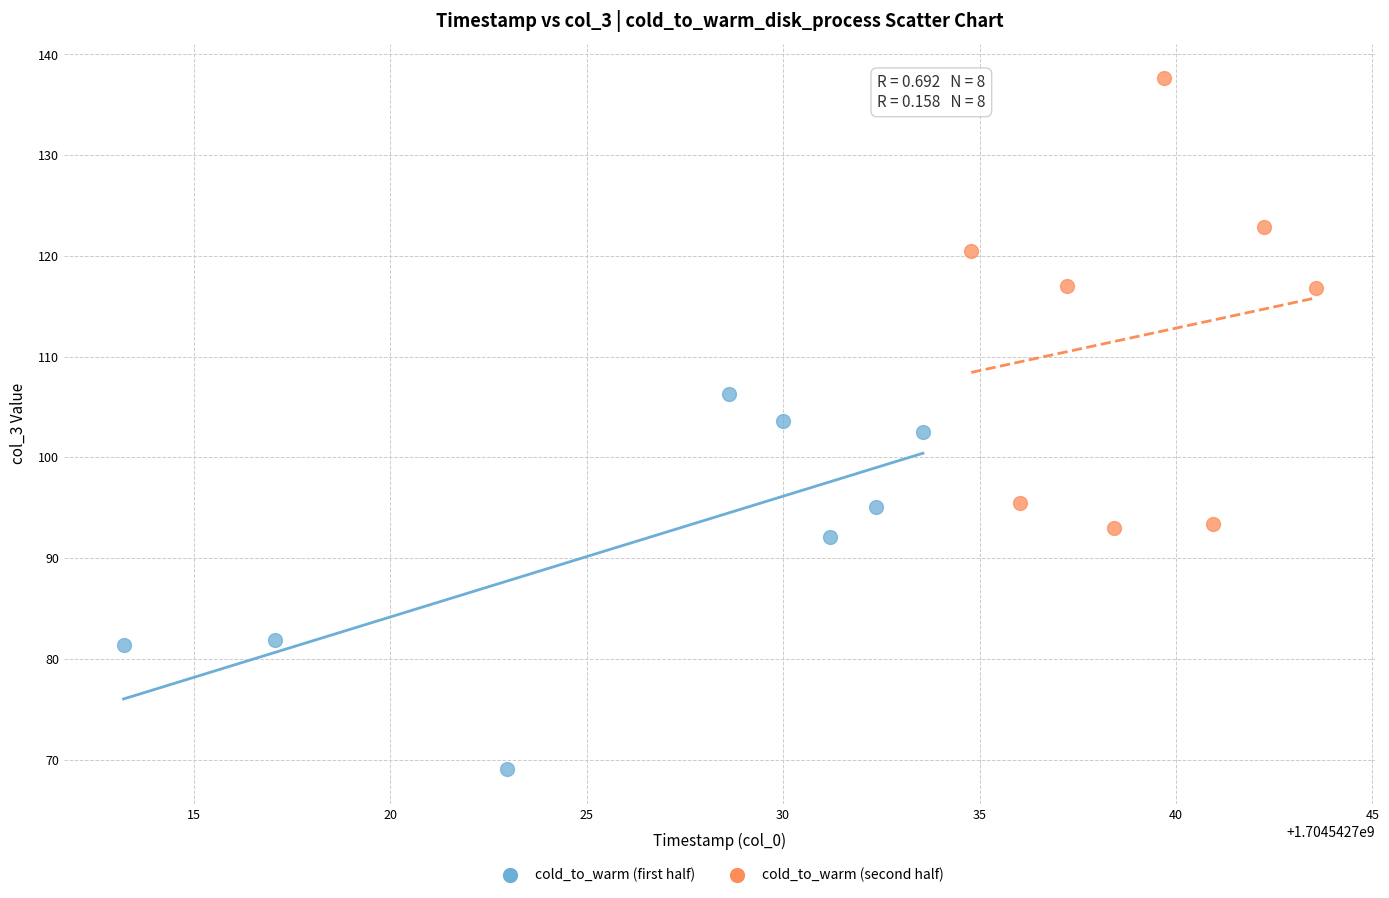

What are all the series names shown in the legend?

cold_to_warm (first half), cold_to_warm (second half)